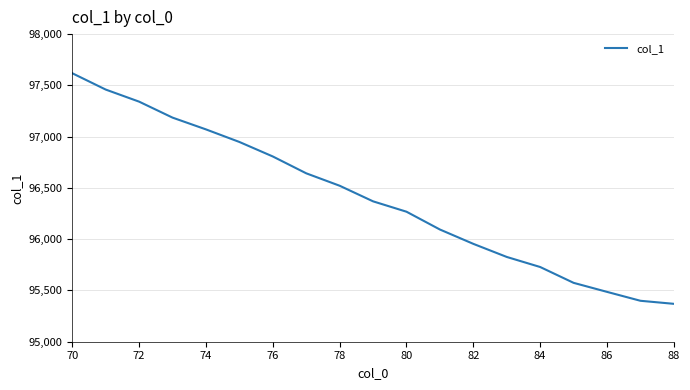

How many categories are shown in the chart?

19